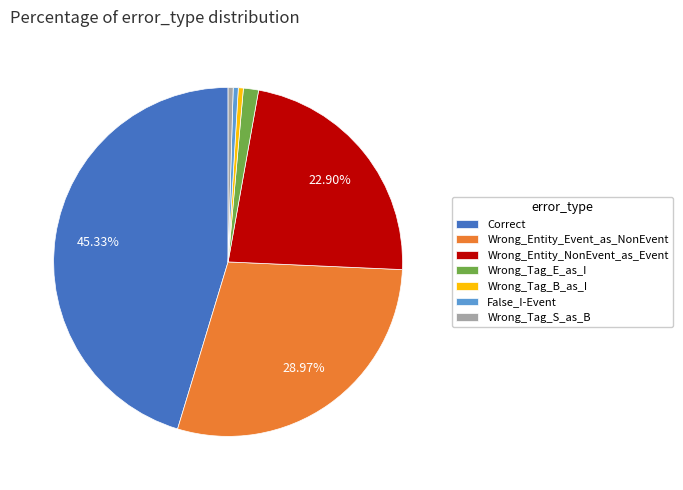

How many slices are in this pie chart?

7